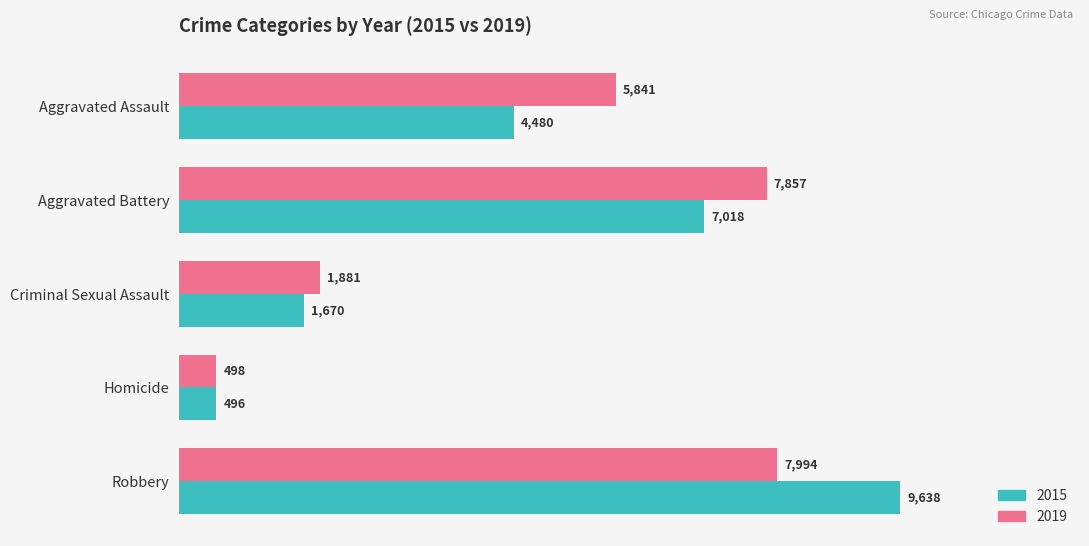

What is the spread (max minus min) of values at Aggravated Battery?

839